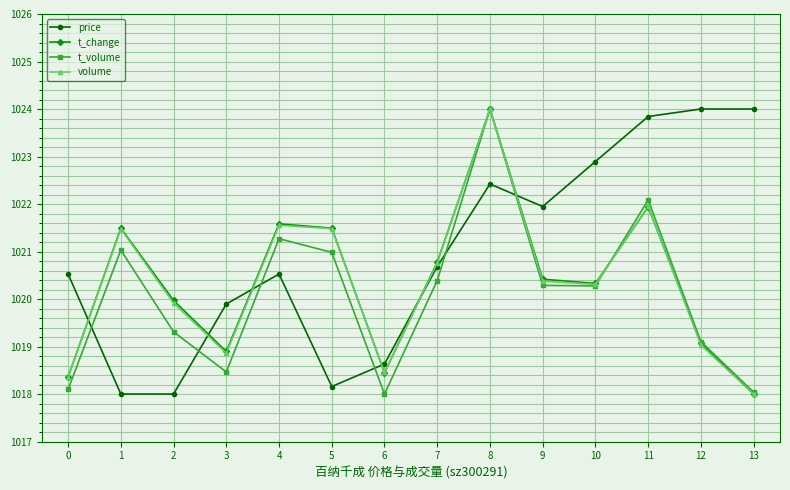

Is it true that volume equals 1619.7 at 3?

False